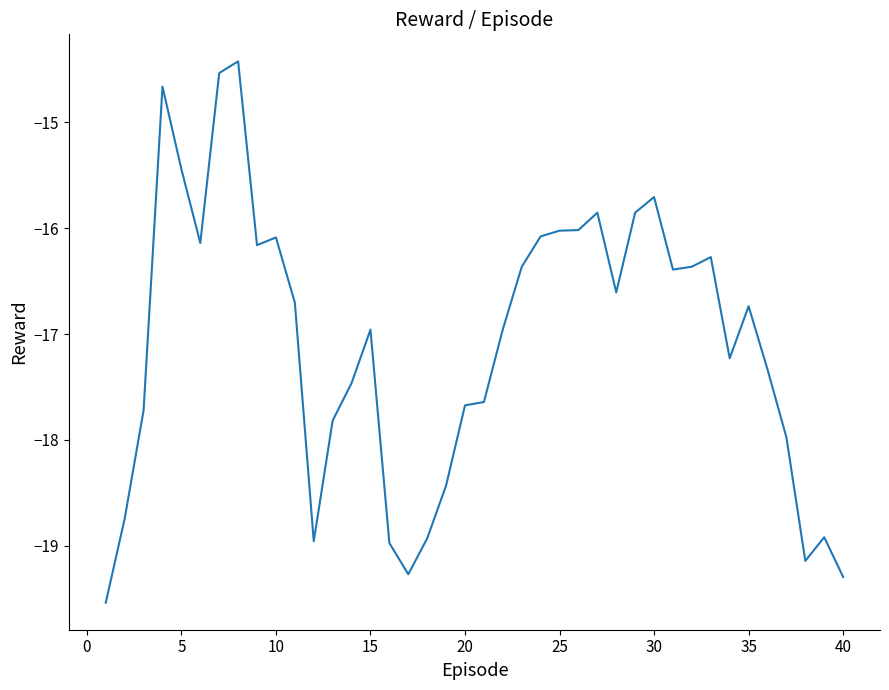

What is the difference between the maximum and minimum values?

5.1